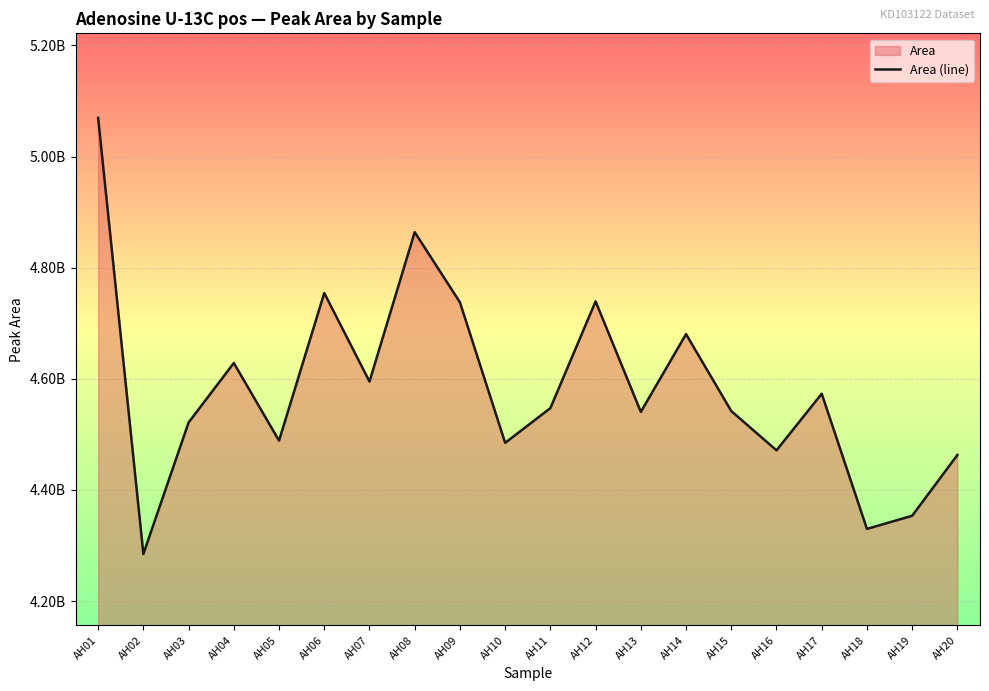

True or false: the data has more than 1 interior local peaks.

True